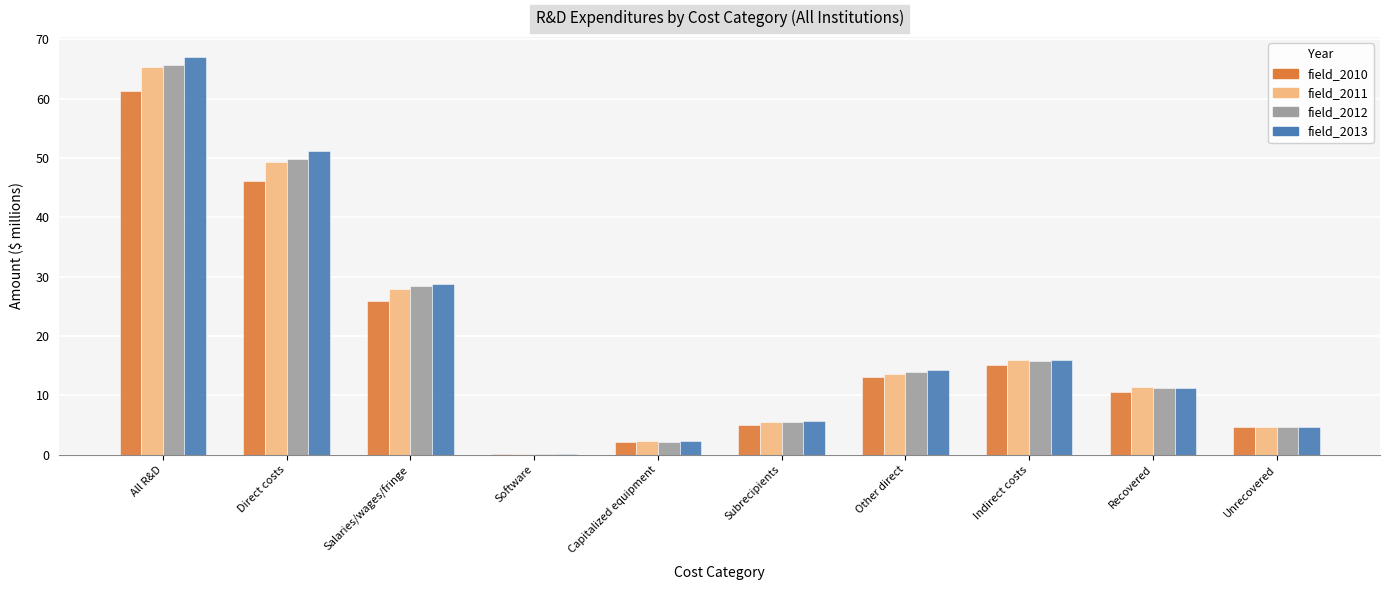

What is the sum of the field_2011 values at All R&D and Recovered?

76.6